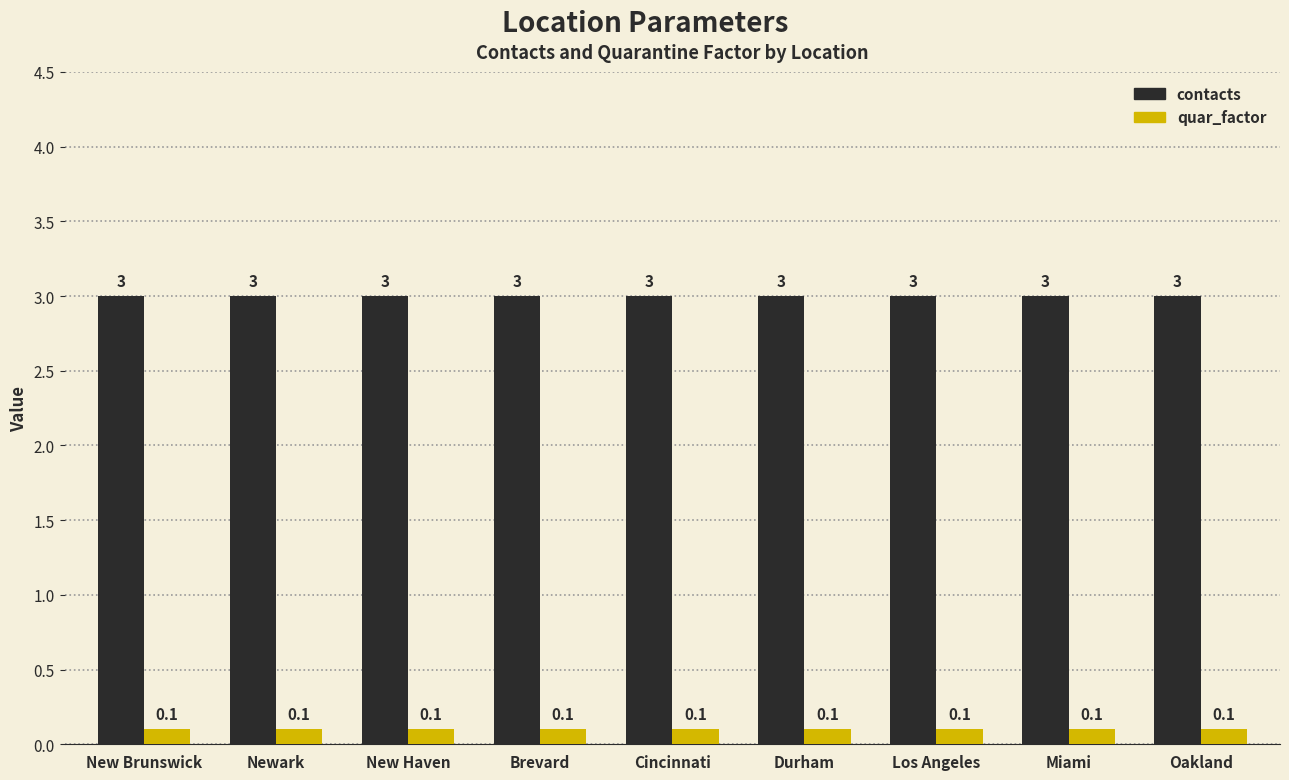

What value does the contacts series have at New Brunswick?

3.0